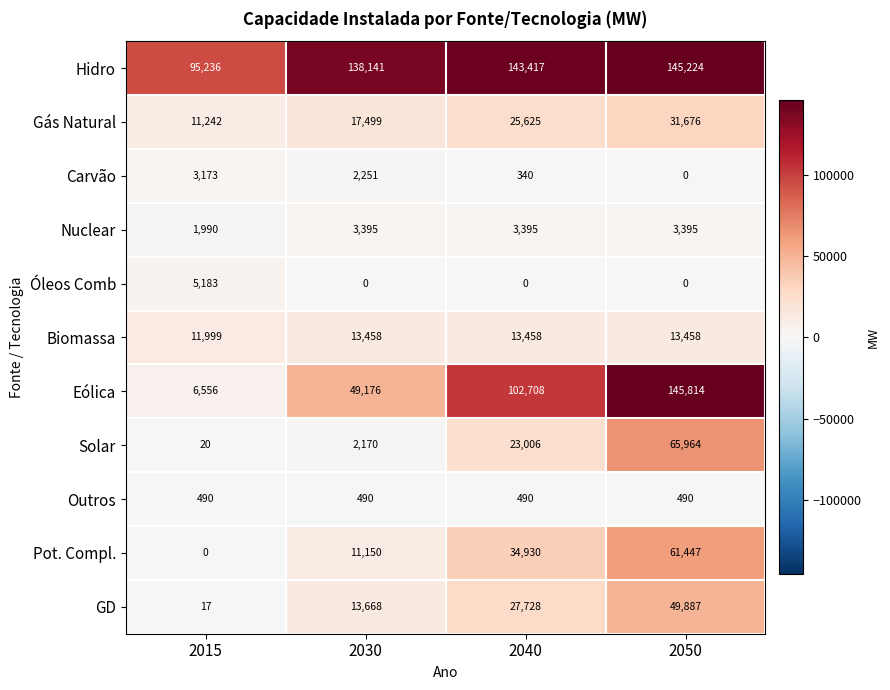

Where is Solar nearest to the value 32992?

2040